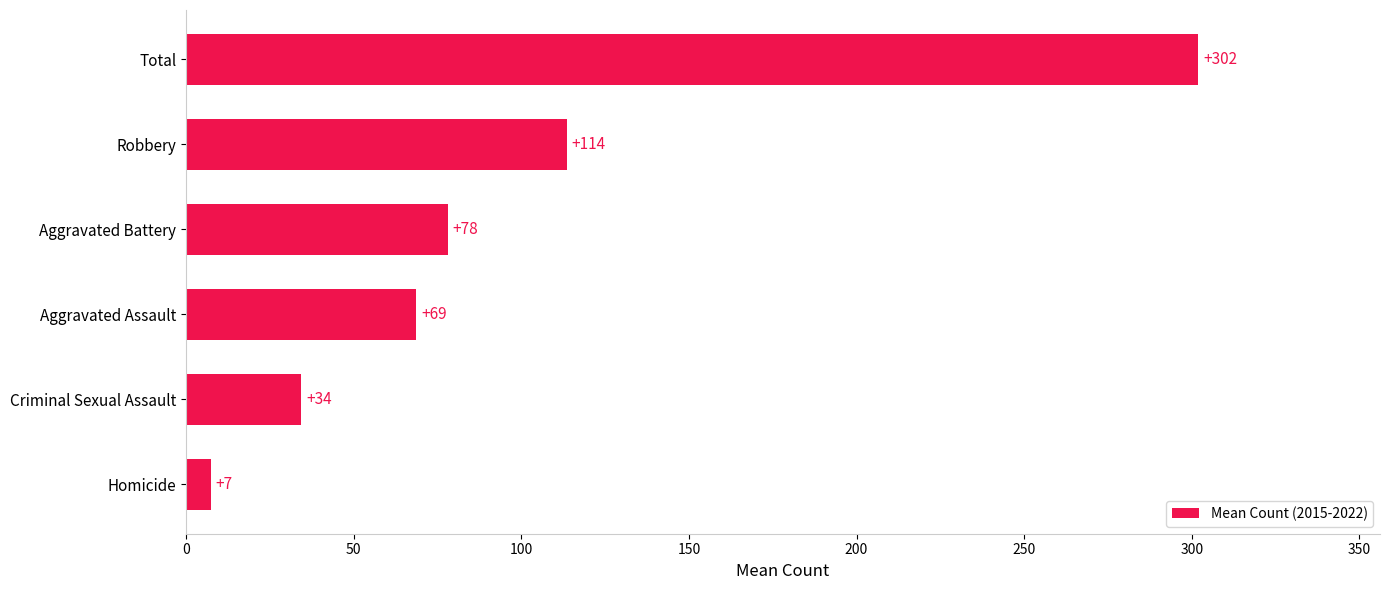

The value at Criminal Sexual Assault is 46.1. True or false?

False